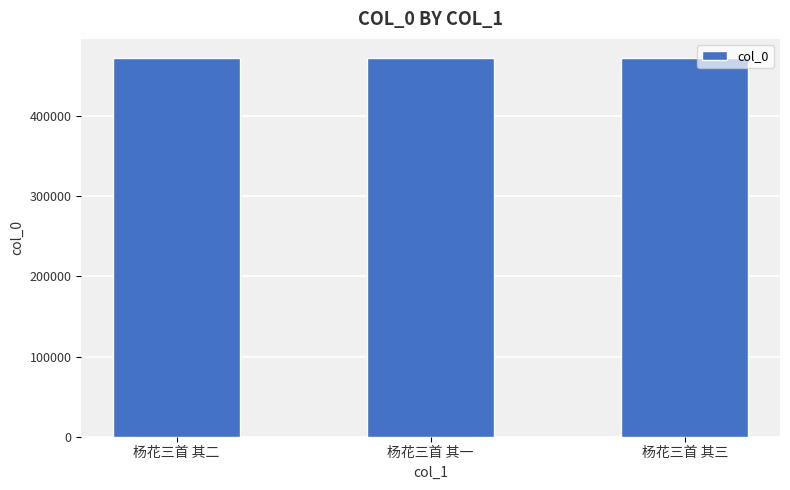

What value does the data have at 杨花三首 其三?

472902